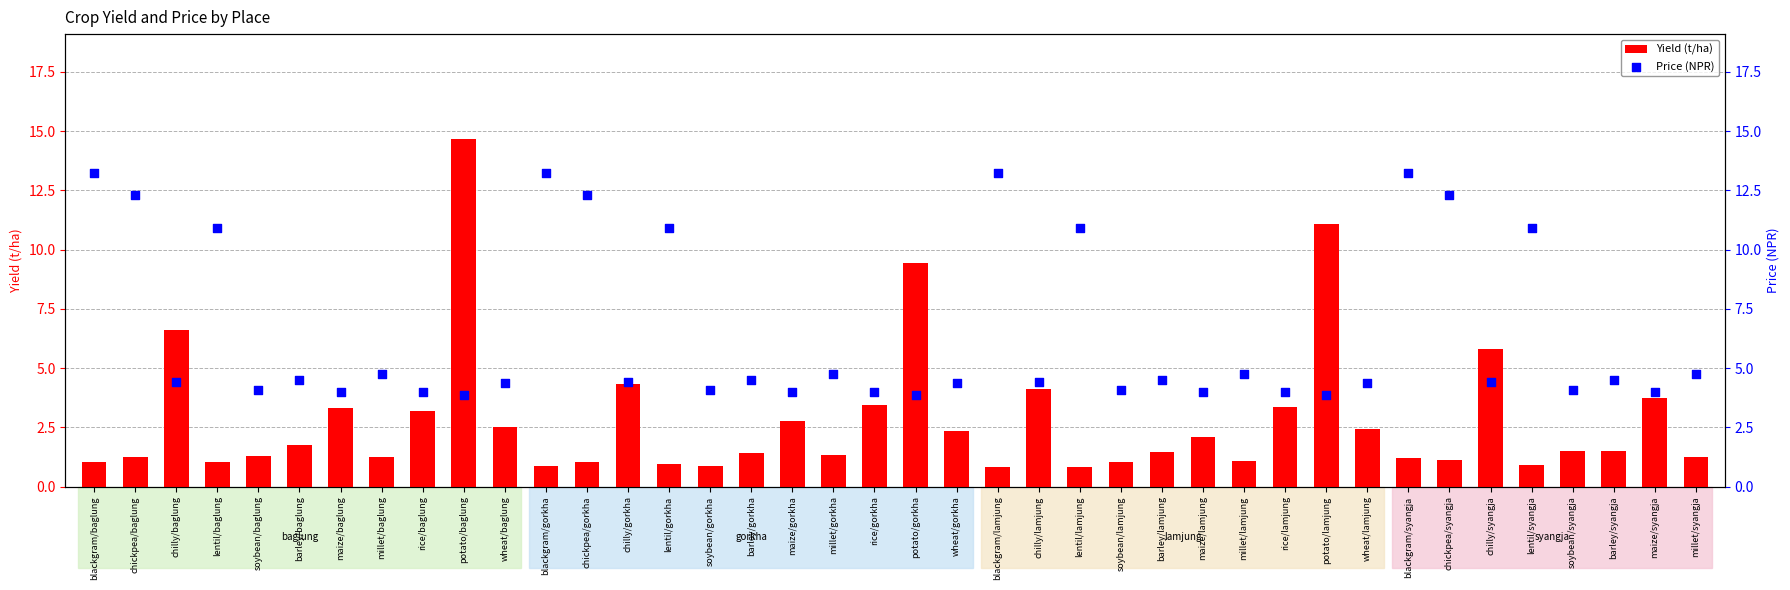

What are all the series names shown in the legend?

Yield (t/ha), Price (NPR)